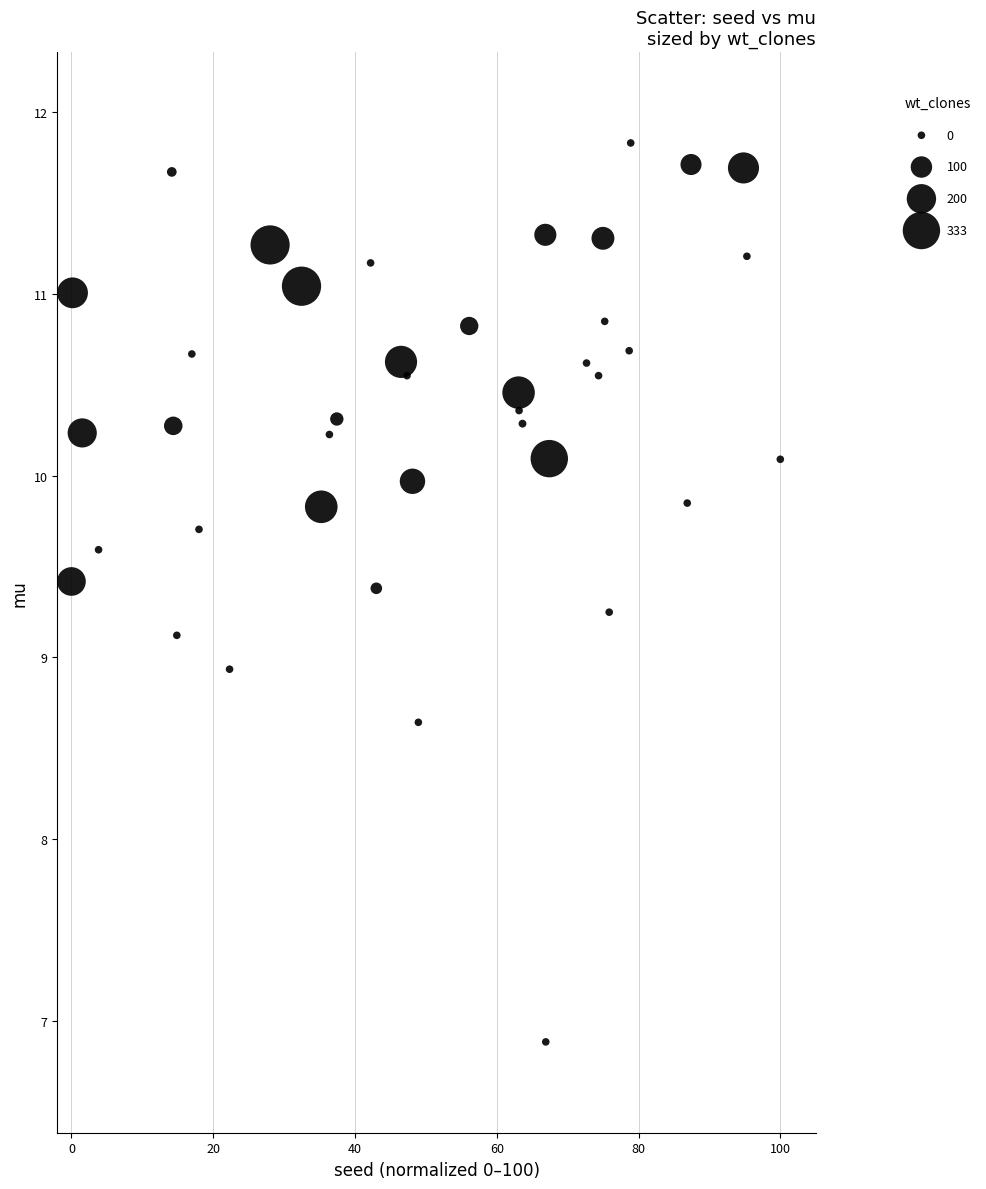

What is the range of Y values (max minus min)?

4.9